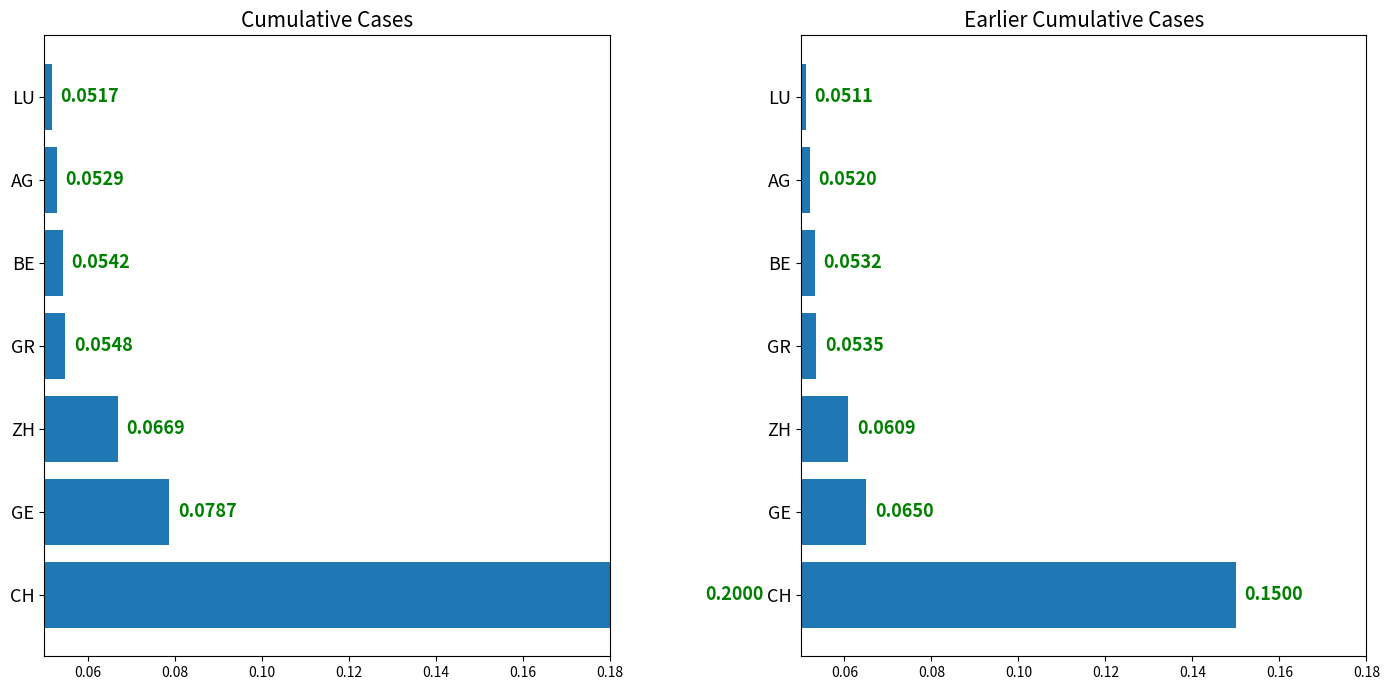

Which series changed the most between GR and AG?

Cumulative Cases (Mar 15)